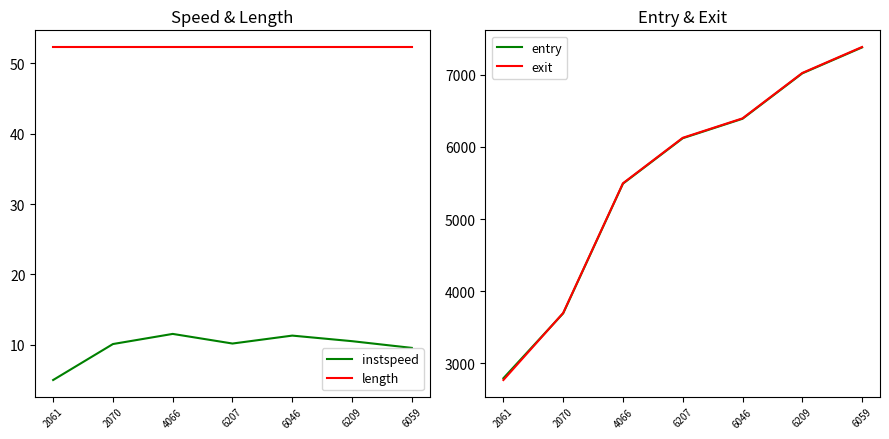

True or false: instspeed and exit intersect in this chart.

False